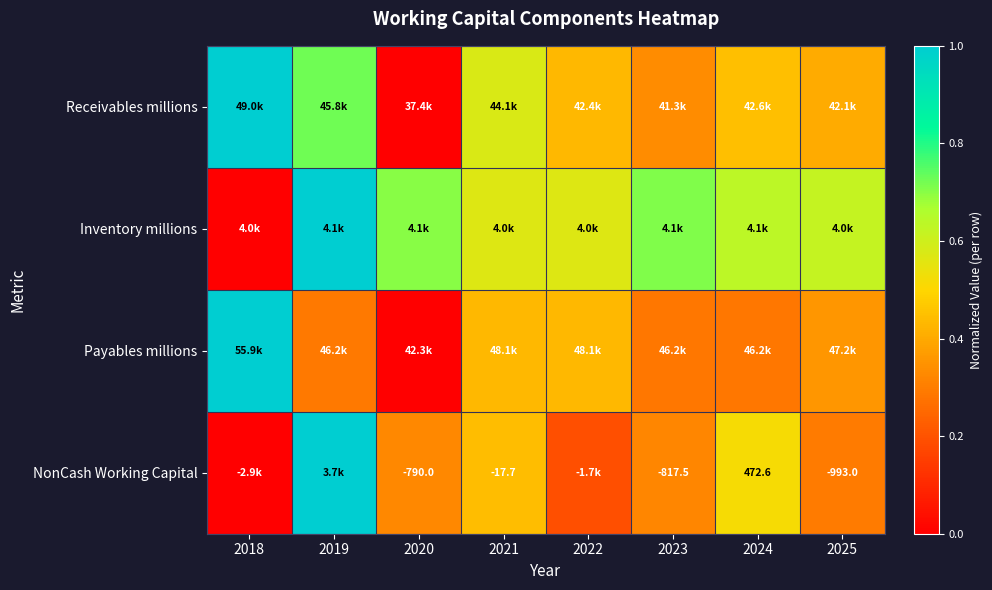

What is the sum of the Receivables millions values at 2018 and 2019?

1.7